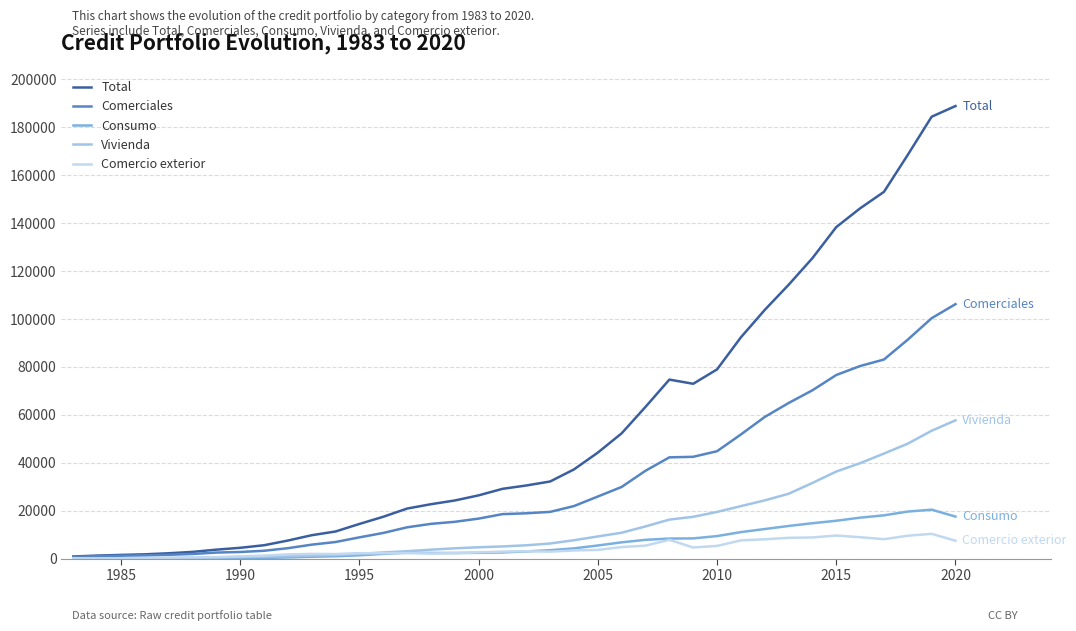

Which category has the highest value in the Vivienda series?

2020